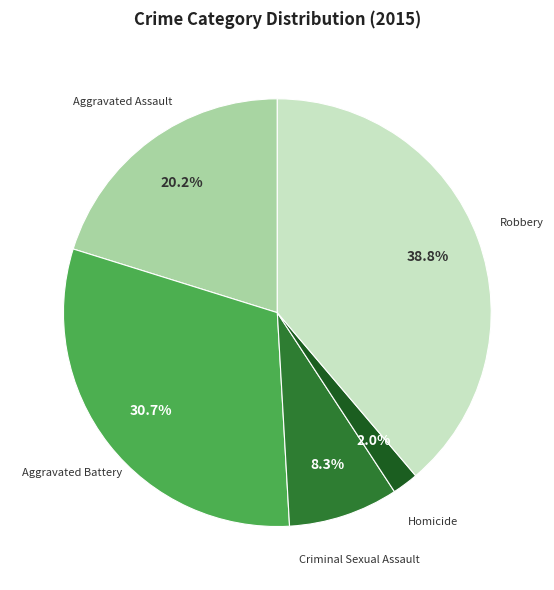

Is there any slice that represents more than half of the pie?

No